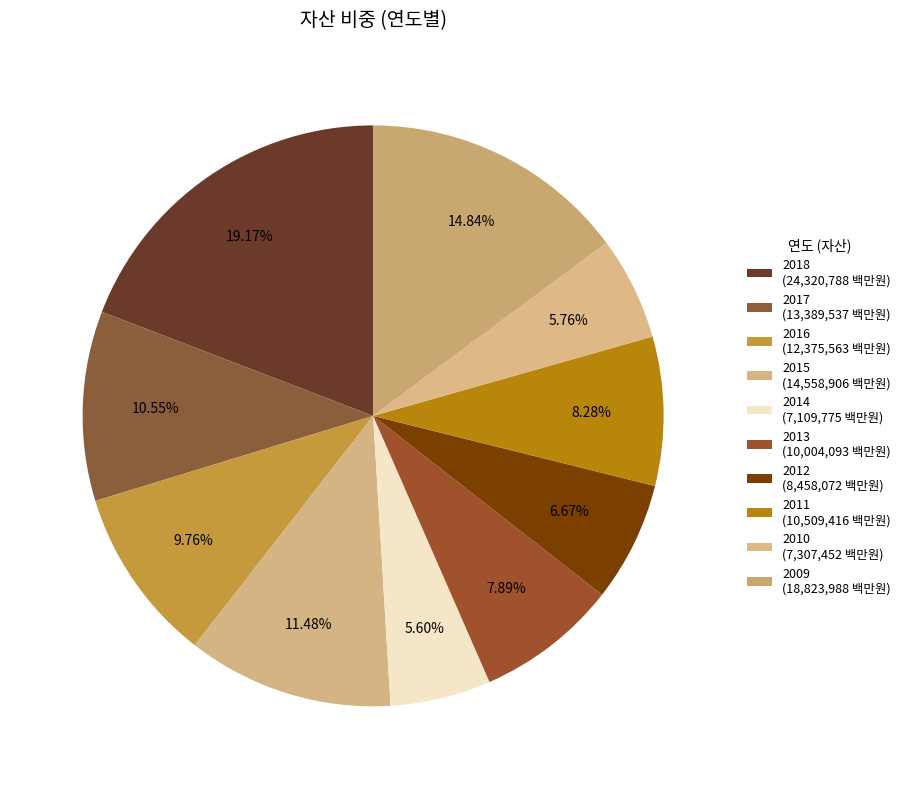

True or false: 2014 accounts for 6% of the total.

True